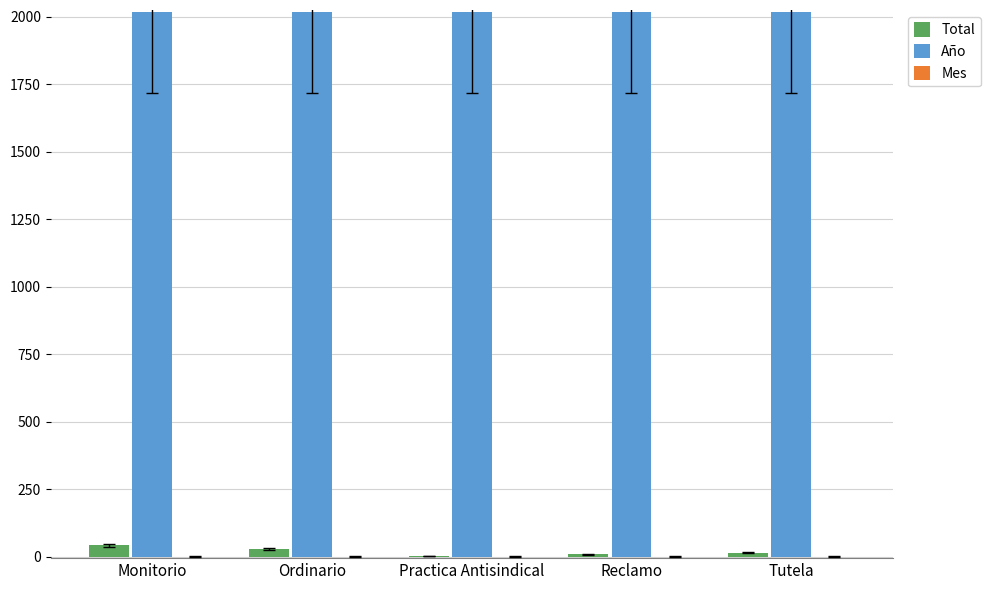

The value of Total at Monitorio is 42. True or false?

True